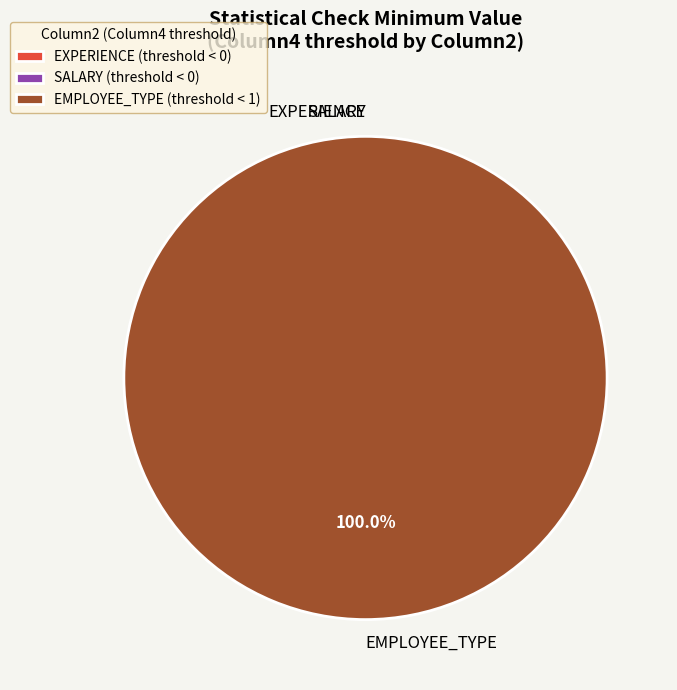

The EMPLOYEE_TYPE slice represents 87% of the pie. True or false?

False